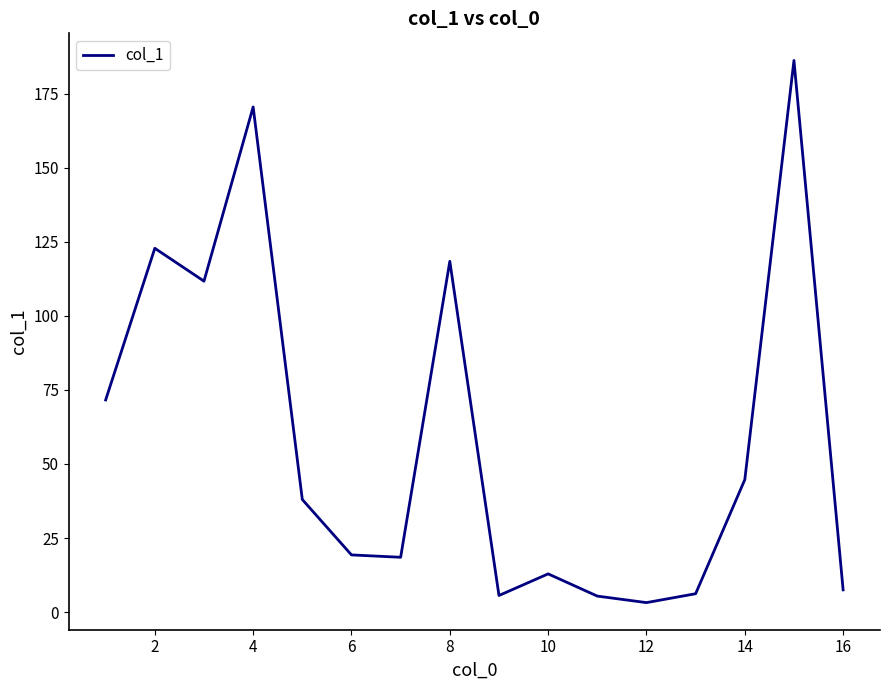

What is the difference between the maximum and minimum values?

183.0